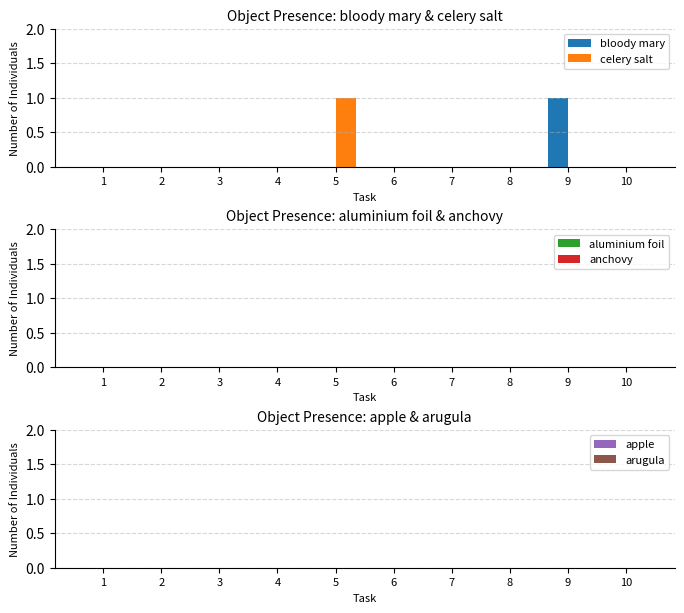

At which label does celery salt reach its peak?

5